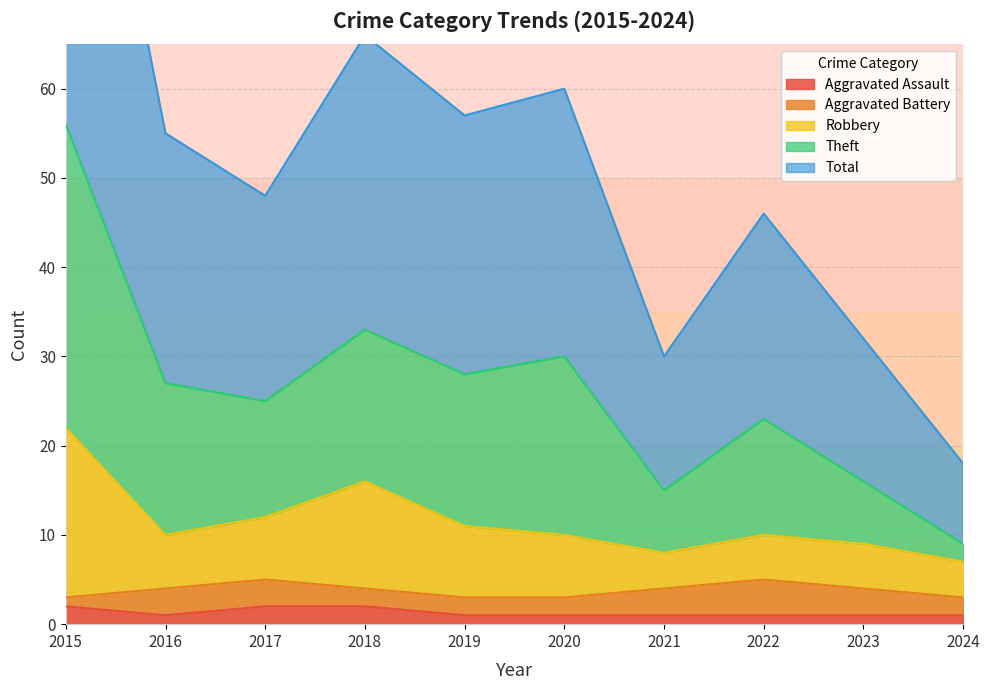

The Aggravated Assault series shows 2 at 2017. True or false?

True